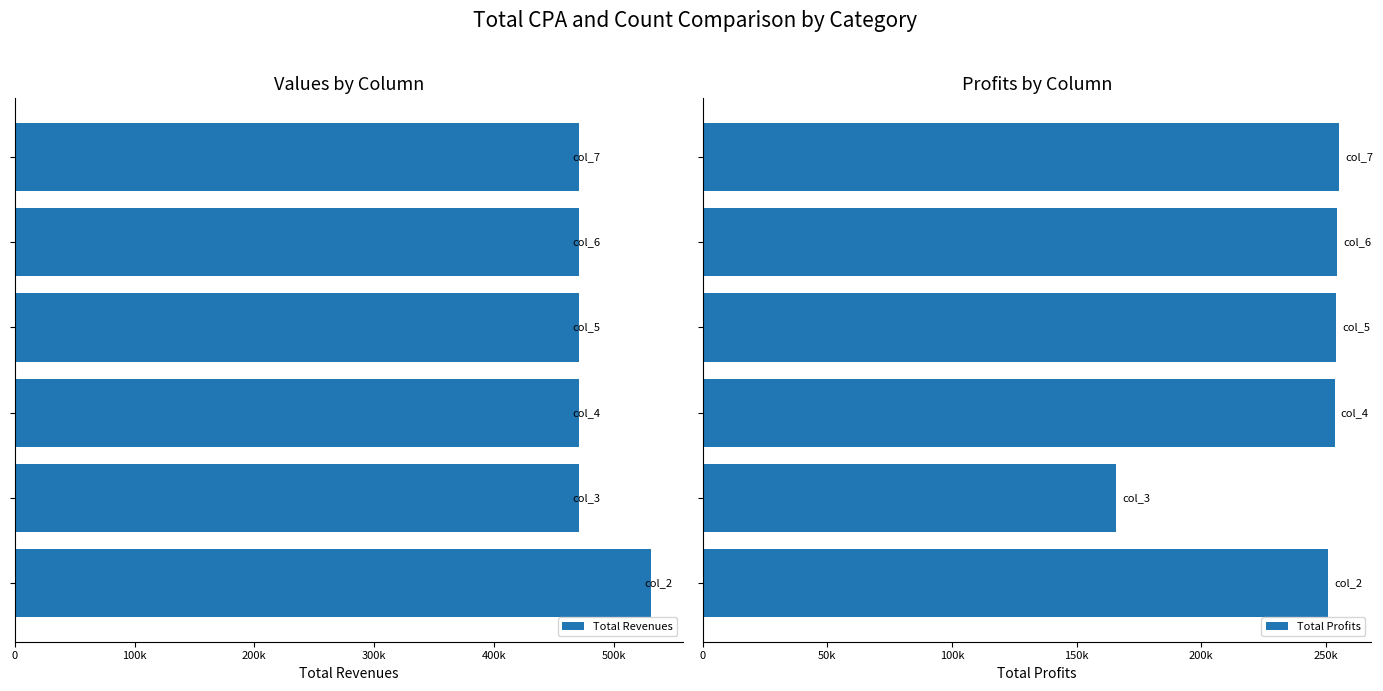

The value of Total Revenues at 400k is -183612.7. True or false?

False